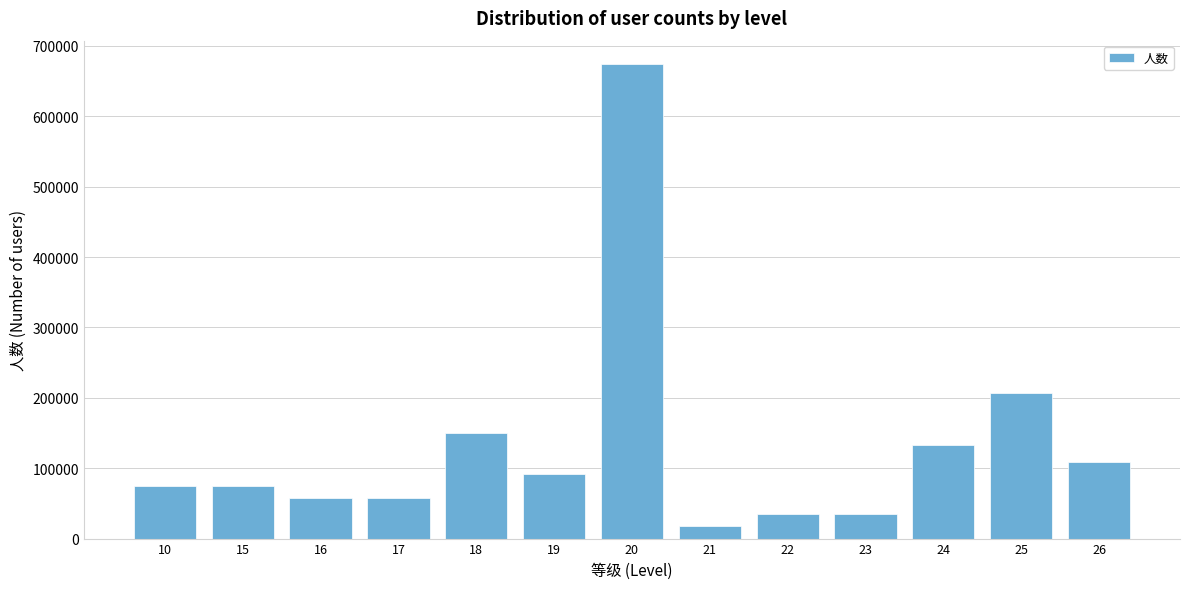

Reading right to left, what are all the values shown in this chart?

109402	207288	132434	34548	34548	17274	673686	92128	149708	57580	57580	74854	74854